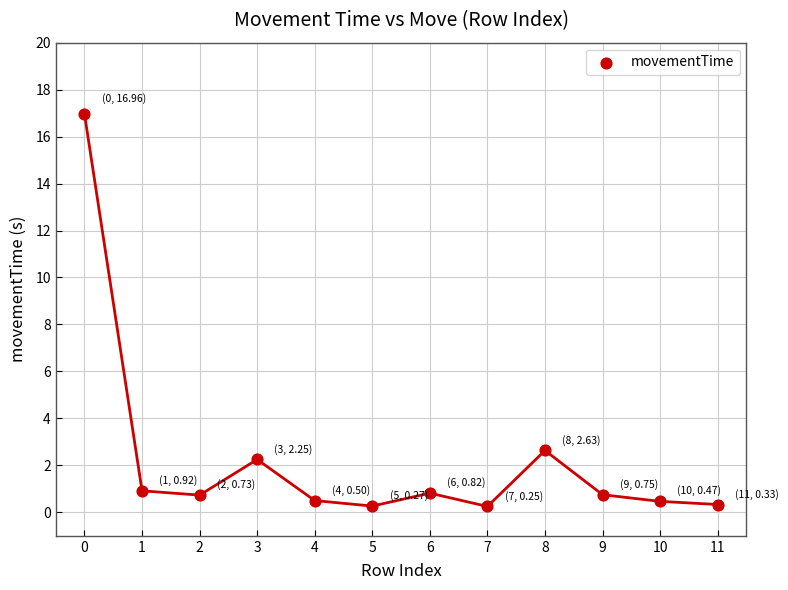

What Y value in the scatter plot is closest to 8?

2.6